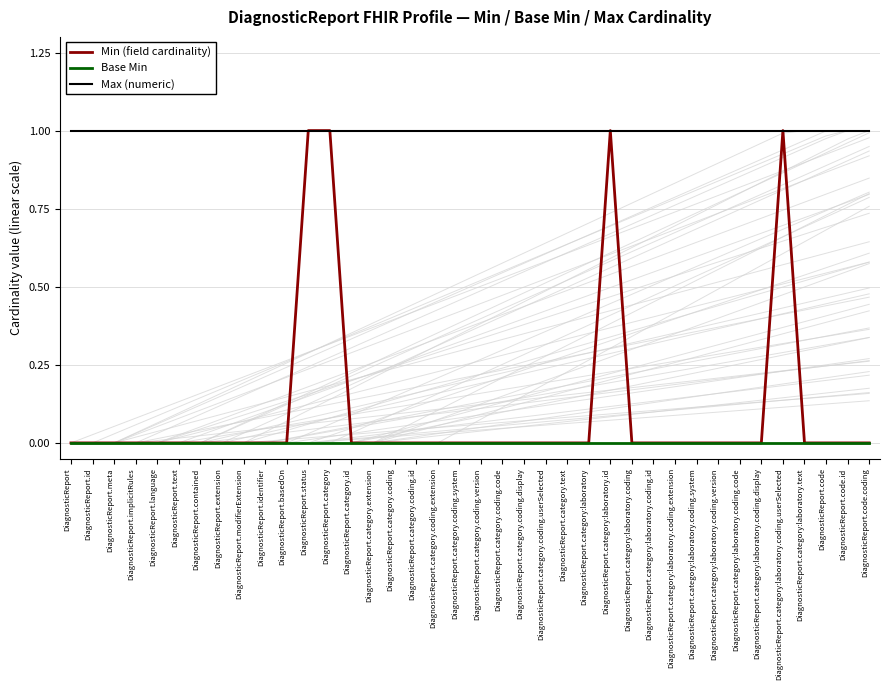

True or false: Max (numeric) has a value of 0 at DiagnosticReport.category:laboratory.text.

False